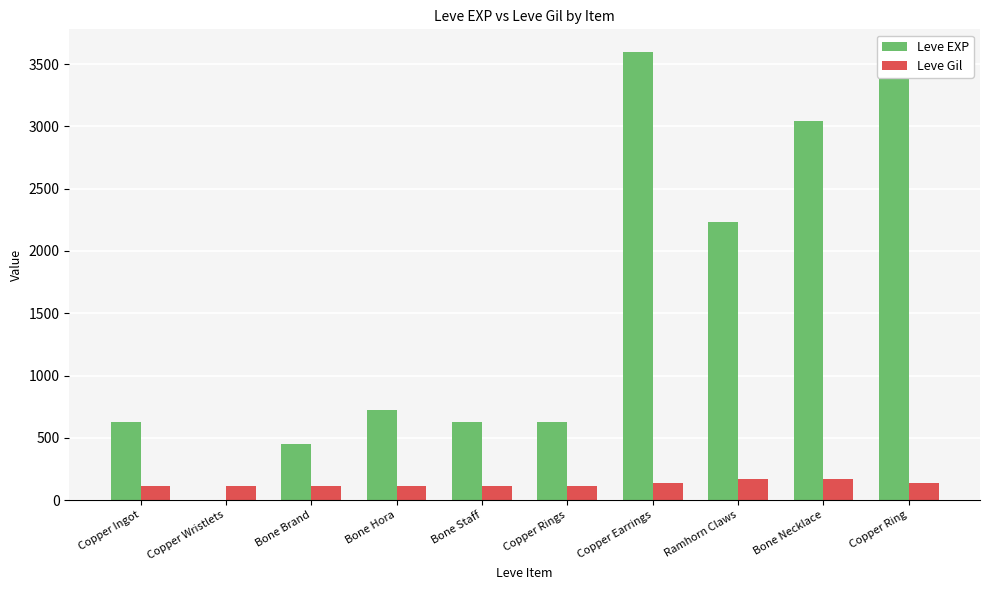

Which series has the largest total across all categories?

Leve EXP